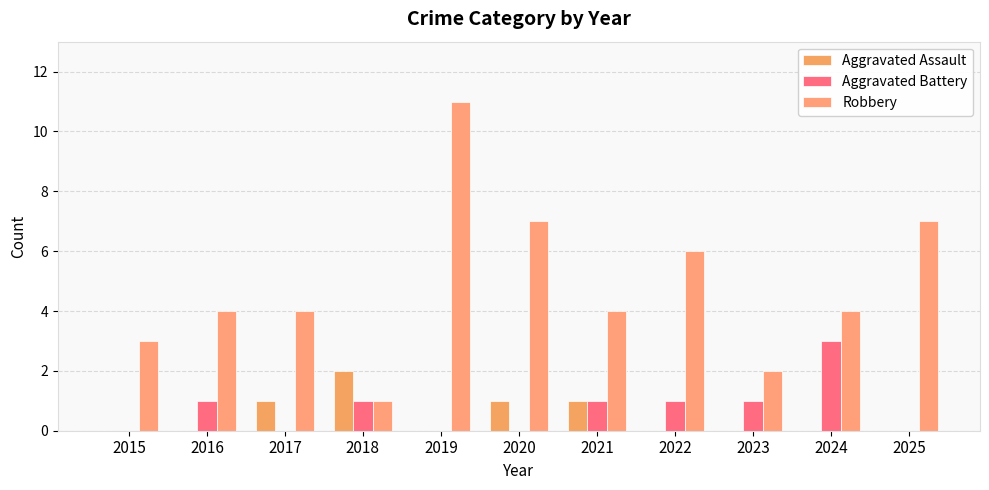

Which has a higher value, 2017 or 2019?

2017